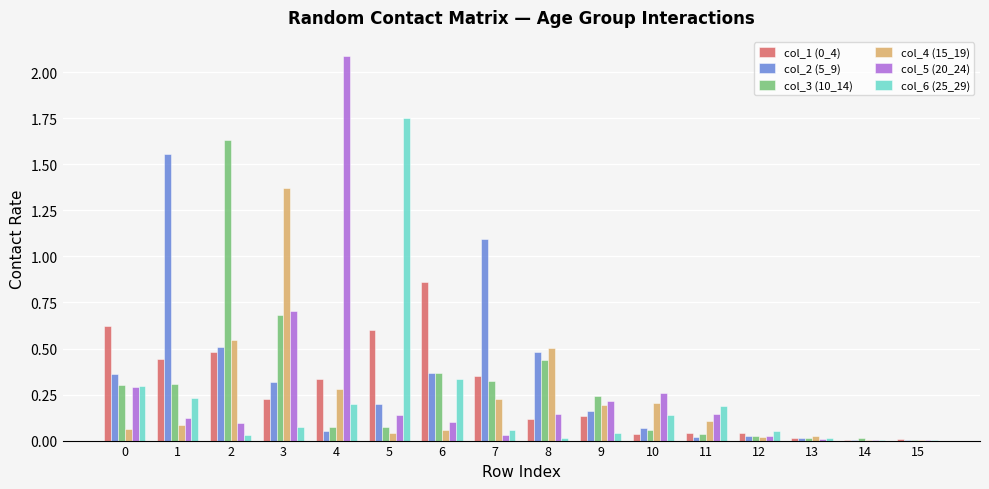

What is the greatest value displayed?

2.1